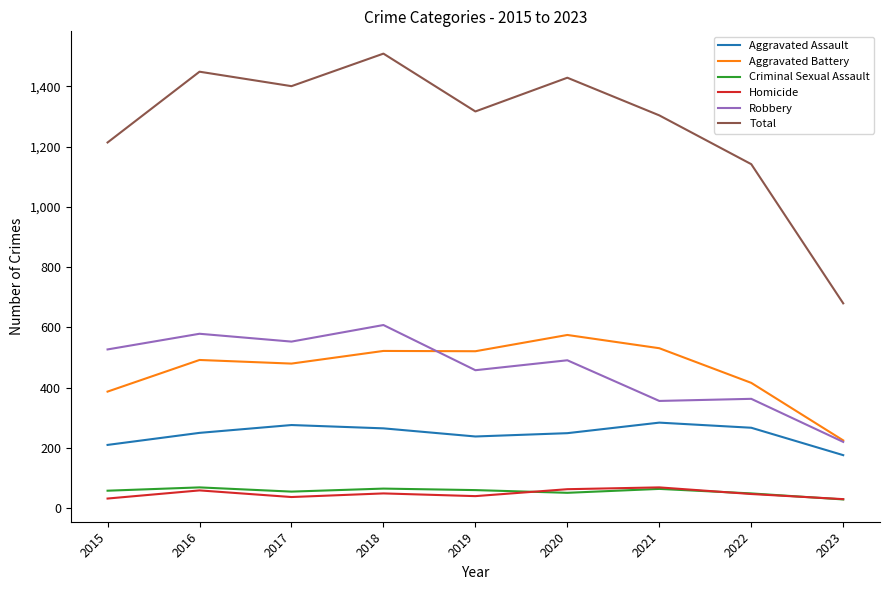

Which series has the largest range (max minus min)?

Total